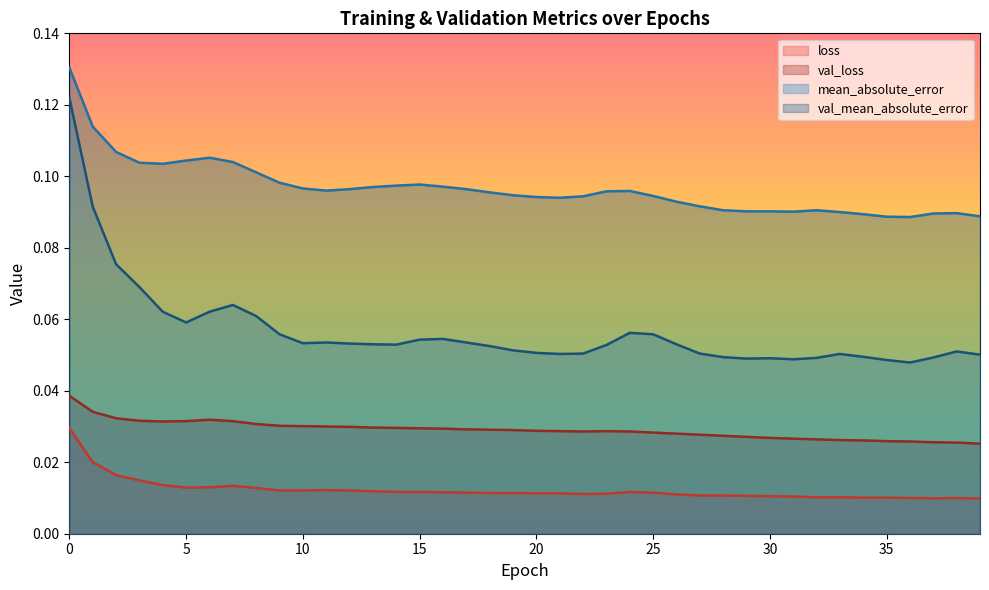

Rank the categories by mean_absolute_error value from highest to lowest.

0, 1, 2, 3, 7, 4, 6, 8, 5, 24, 9, 25, 16, 15, 11, 17, 10, 12, 13, 26, 14, 23, 18, 19, 38, 20, 22, 27, 21, 33, 39, 34, 28, 37, 32, 30, 29, 31, 35, 36